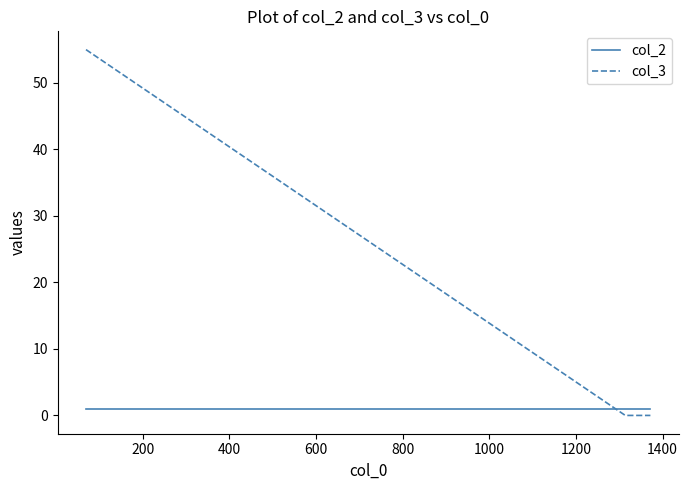

List the series in order of their peak value, lowest first.

col_2, col_3